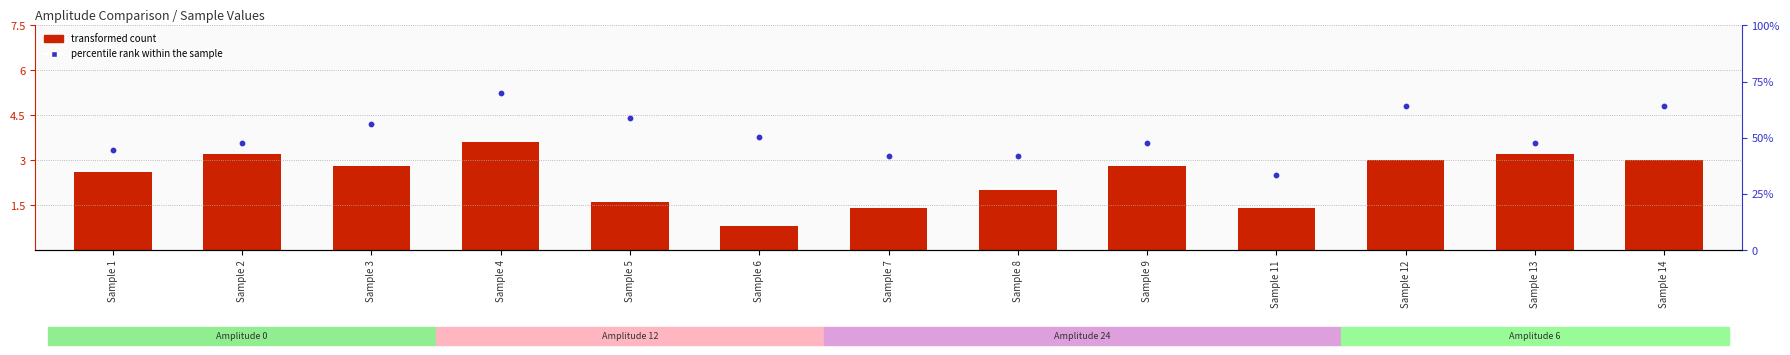

Which series has the widest spread of Y values?

percentile rank within the sample